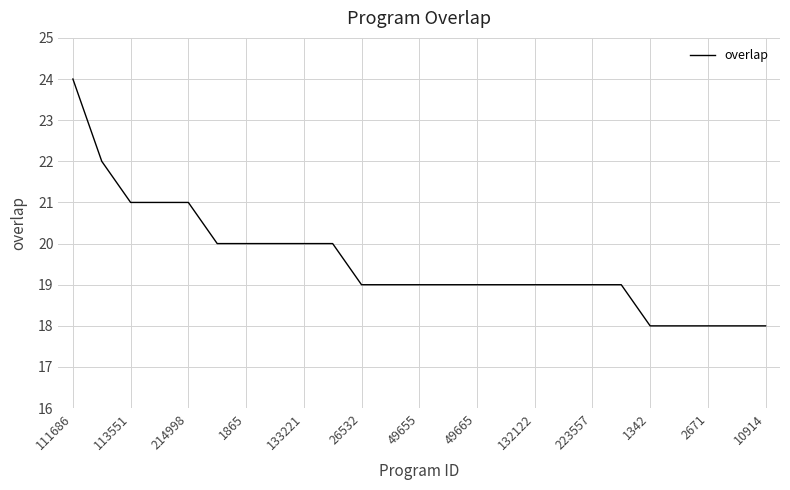

Does the chart have visible grid lines?

Yes